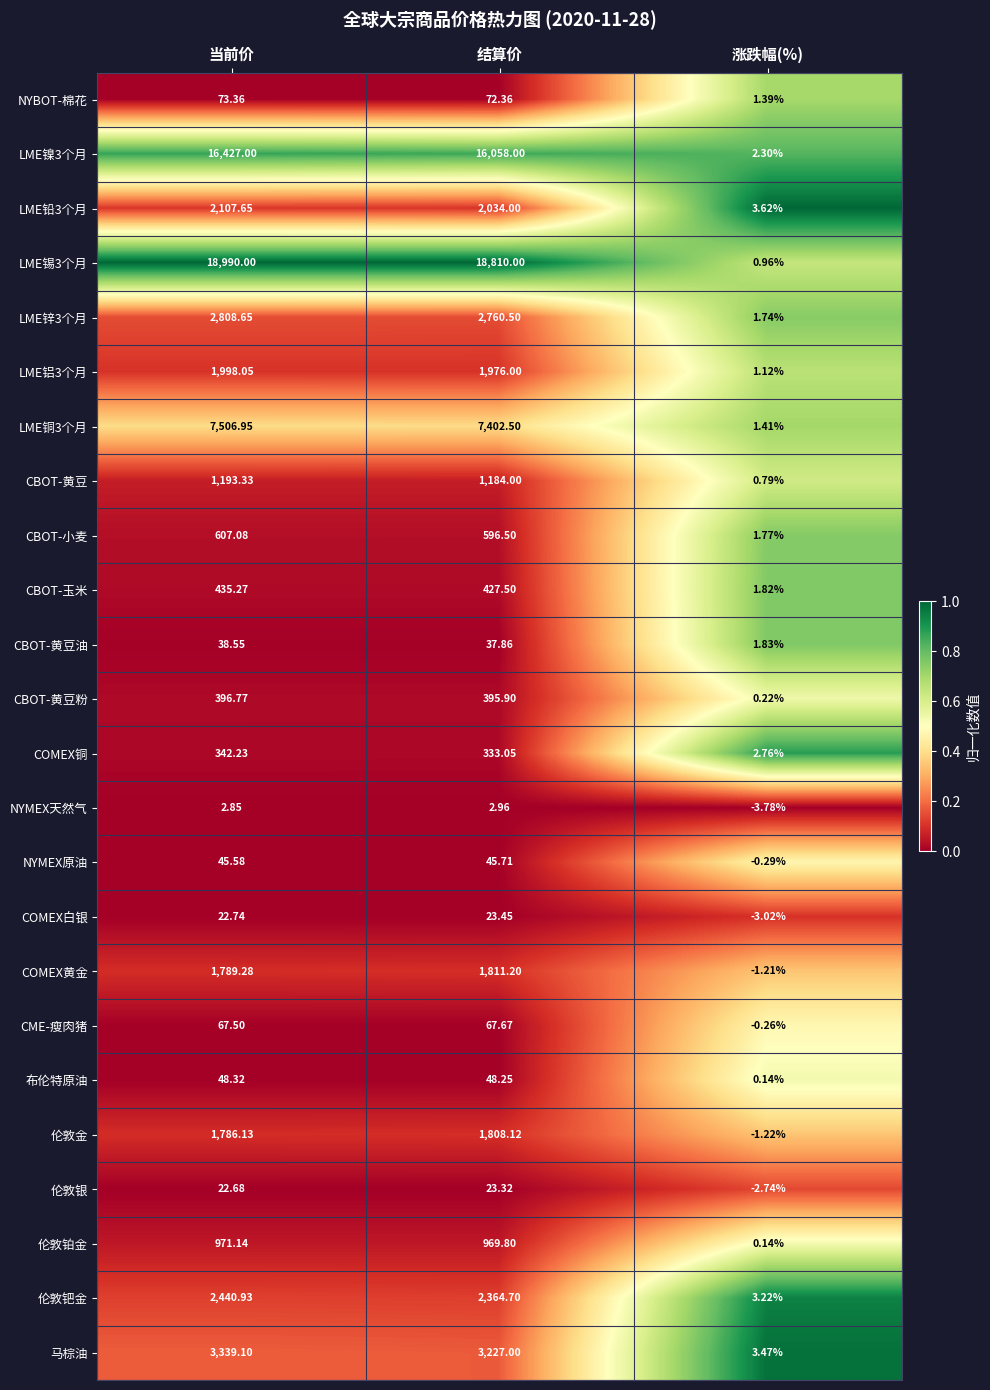

Which label corresponds to the smallest value in the chart?

涨跌幅(%)